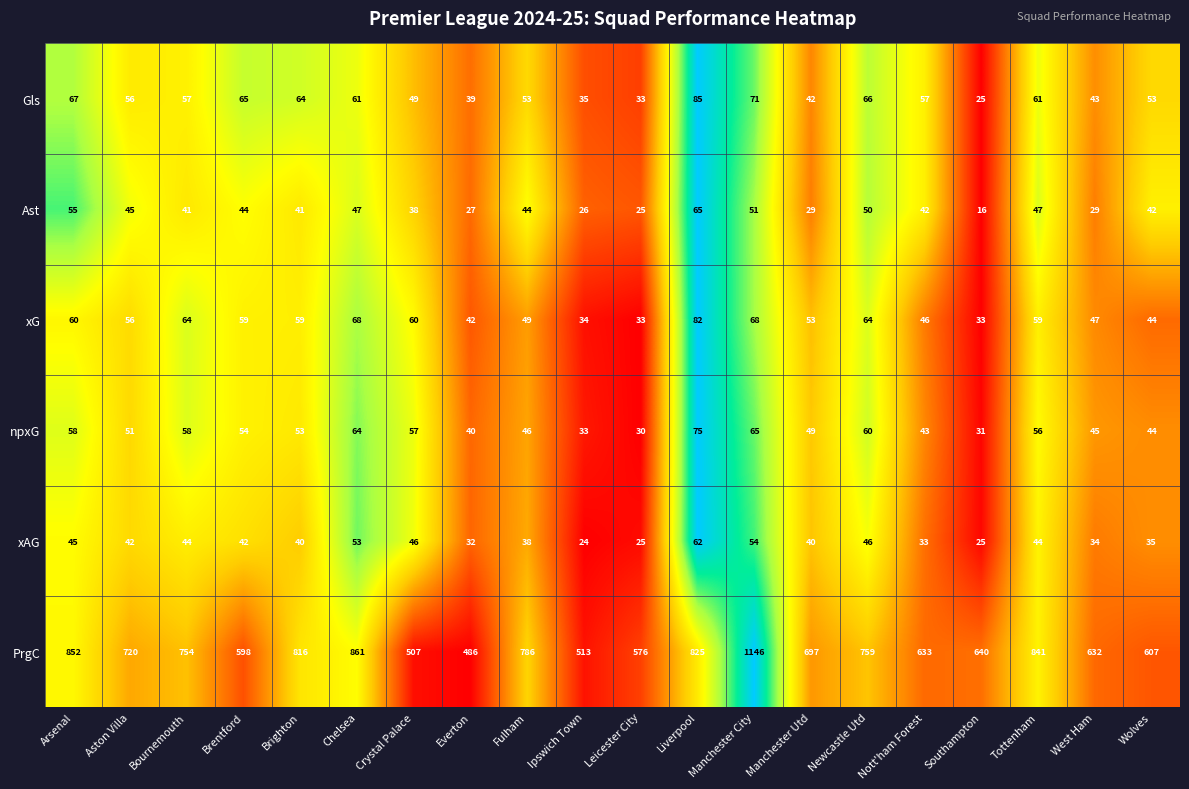

What is the difference between the Ast values at Liverpool and Bournemouth?

24